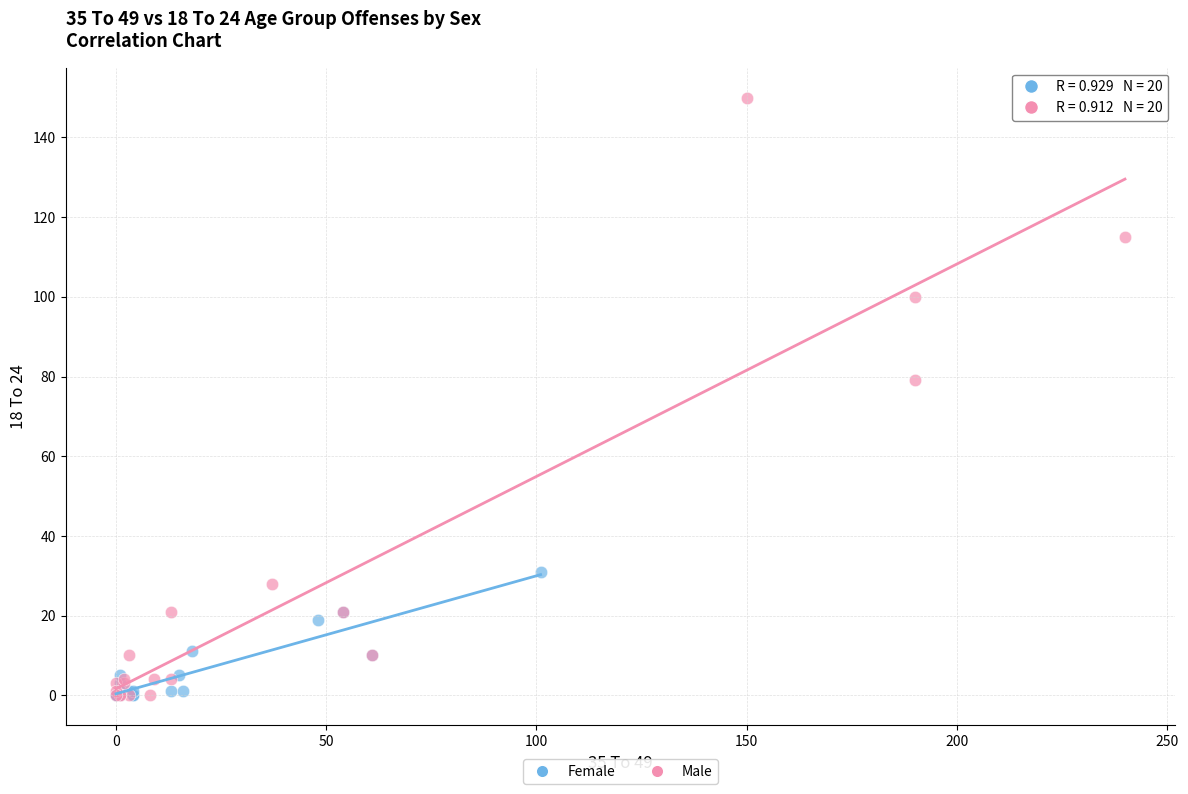

Which series contains the highest Y value?

Male